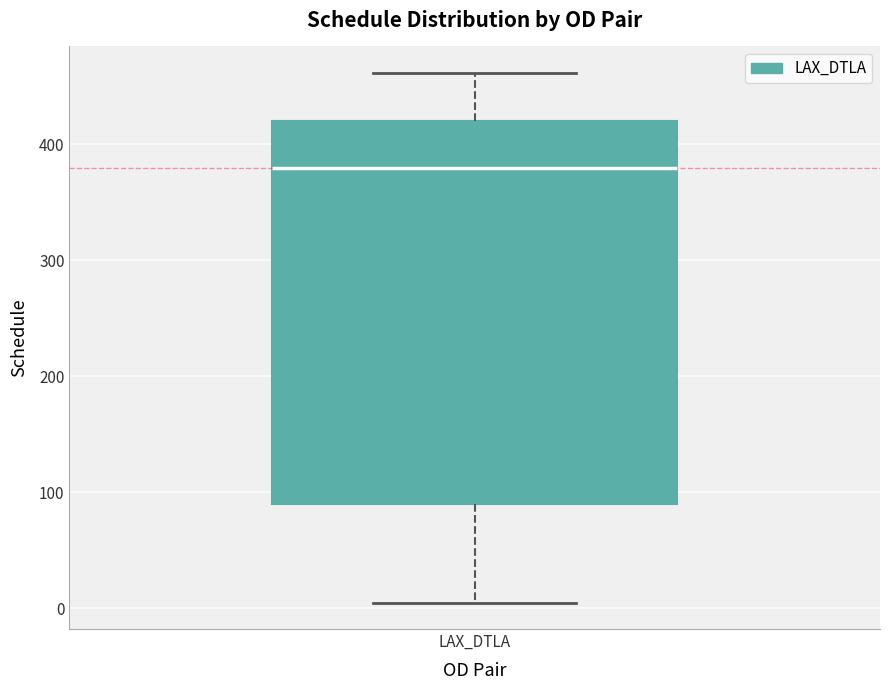

Transcribe this box plot: give where the median line is, the range the box spans, and where the two whiskers end, as read against the y-axis. The values are not printed on the chart, so give them approximately, as read against the axis.

median 380, box 90 to 420, whiskers 10 to 460